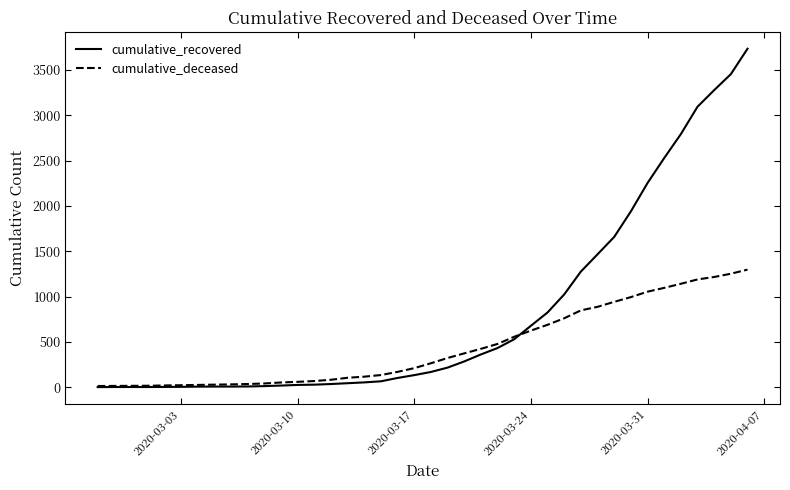

Which series ends up on top after the final intersection of cumulative_recovered and cumulative_deceased?

cumulative_recovered